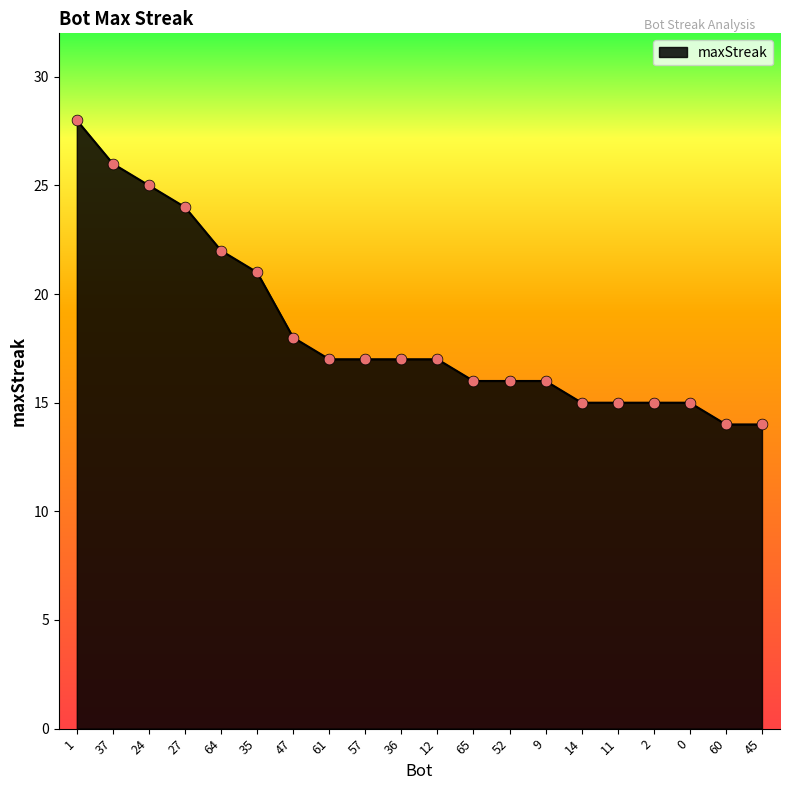

What is the change in value from 64 to 45?

-8